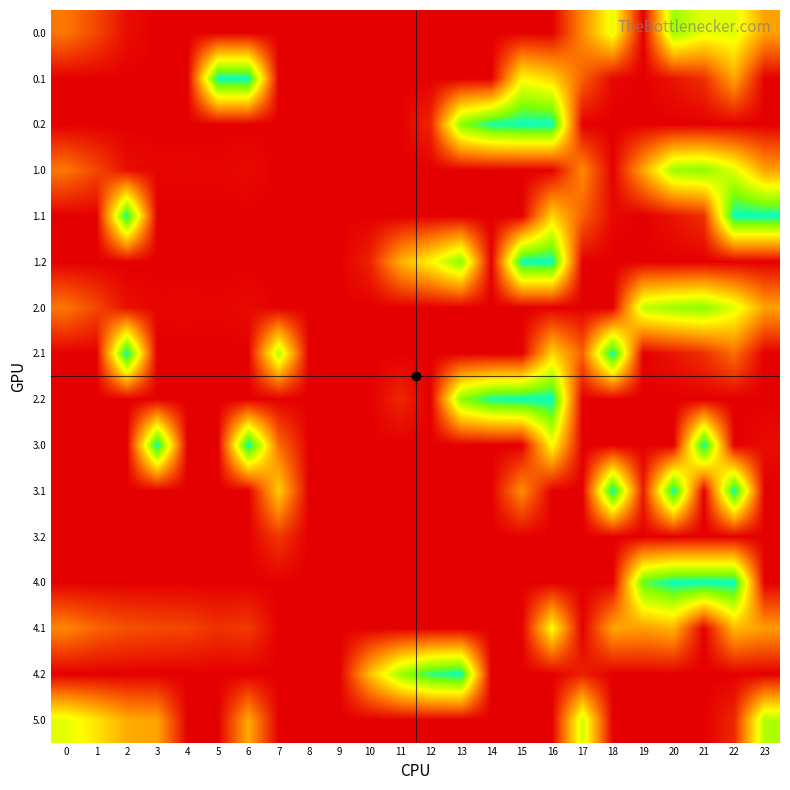

At 15, list the series in order from largest to smallest.

0.2, 2.2, 1.2, 0.1, 3.1, 0.0, 1.0, 1.1, 2.0, 2.1, 3.0, 3.2, 4.0, 4.1, 4.2, 5.0